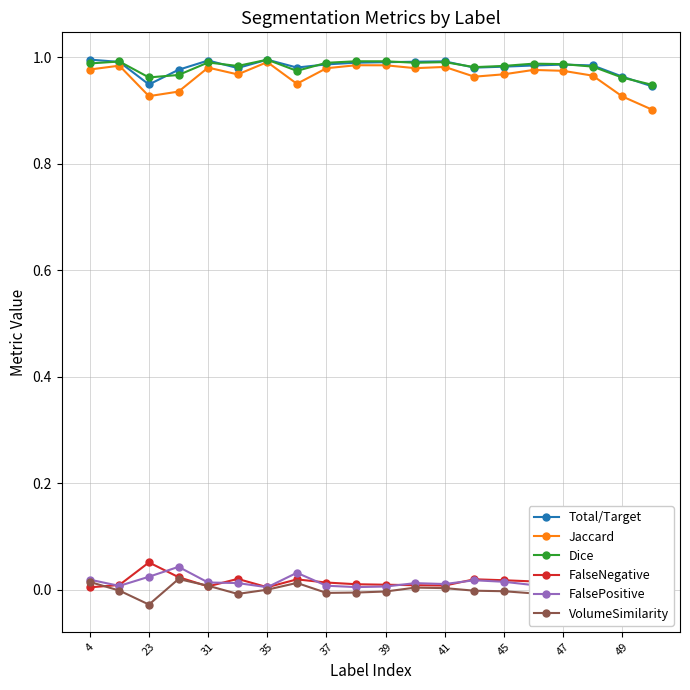

The Total/Target series shows 0.5 at 35. True or false?

False